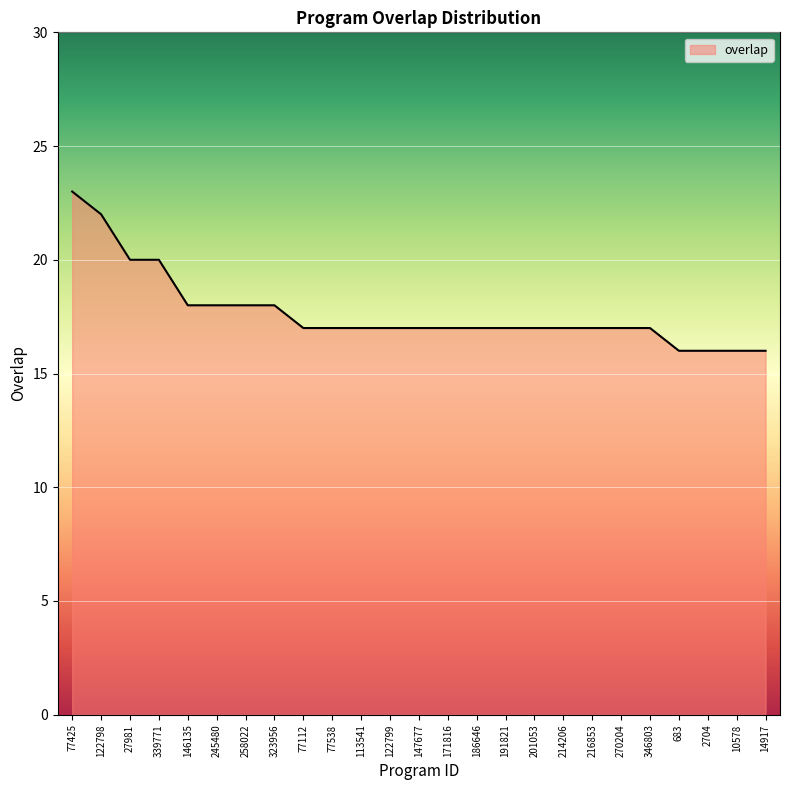

What is the change in value from 245480 to 683?

-2